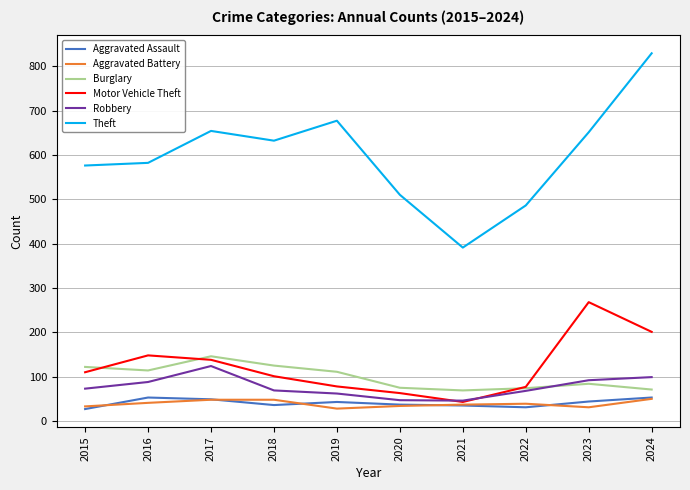

Does the chart have visible grid lines?

Yes